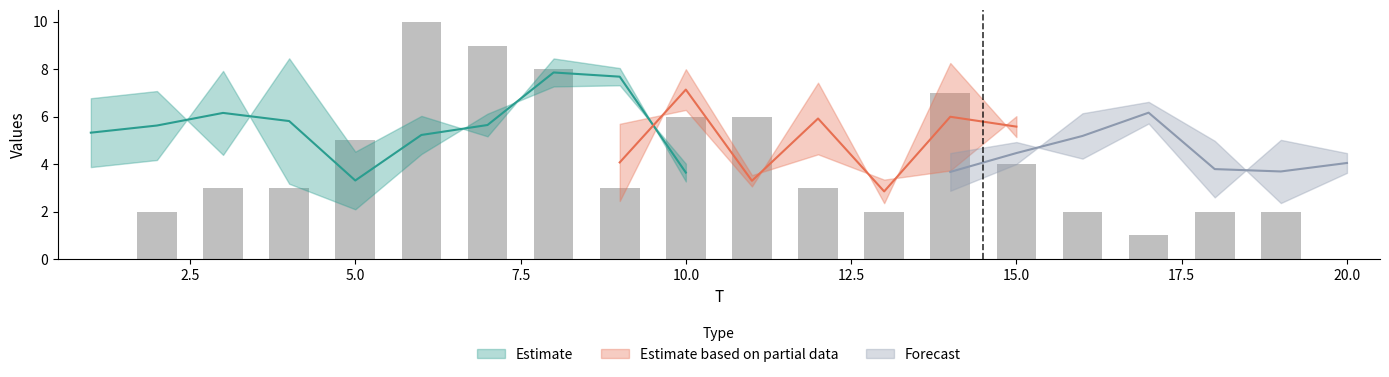

Does the chart contain any negative values?

No